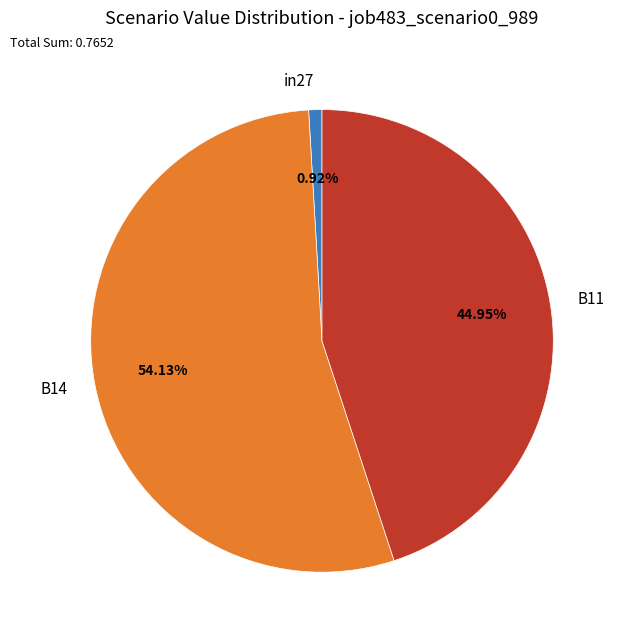

The B11 slice represents 45% of the pie. True or false?

True